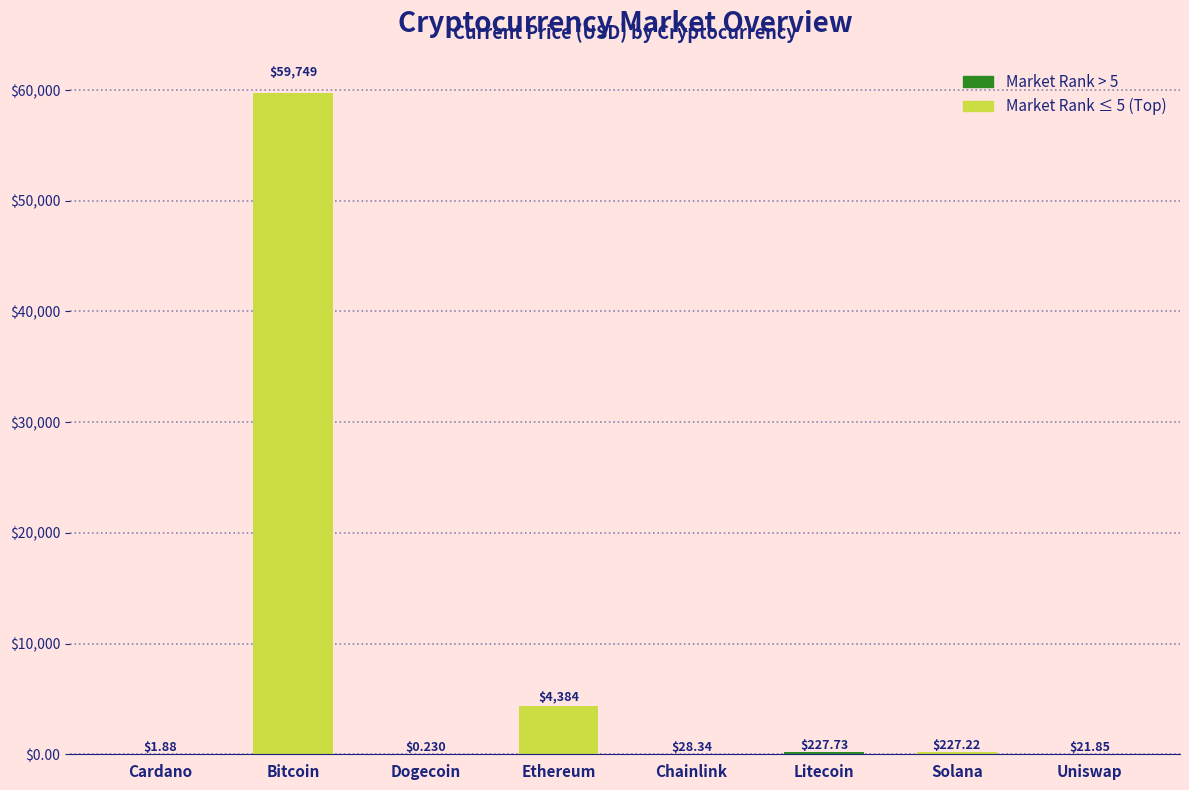

At which category does the chart reach its peak across all series?

Bitcoin